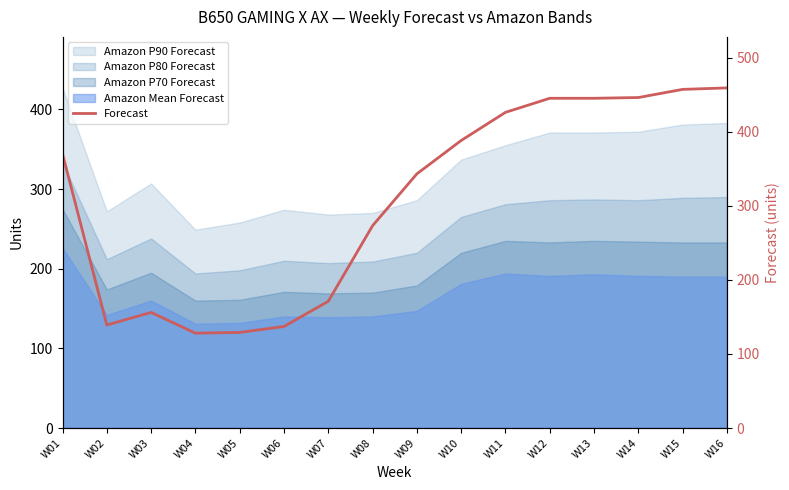

Is it true that the value at W04 is 71?

False